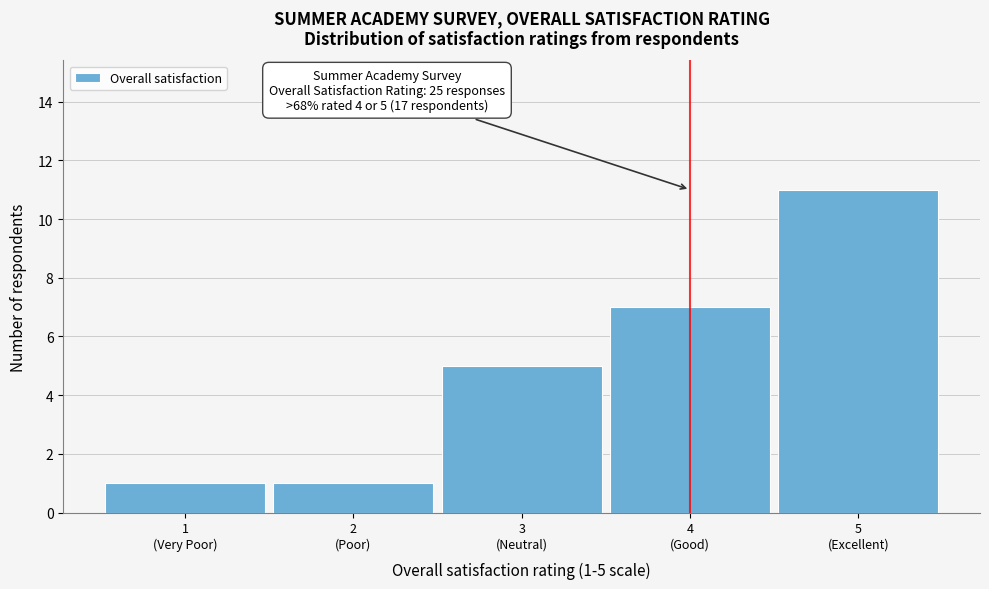

Reading left to right, extract all data points from this chart.

1	1	5	7	11